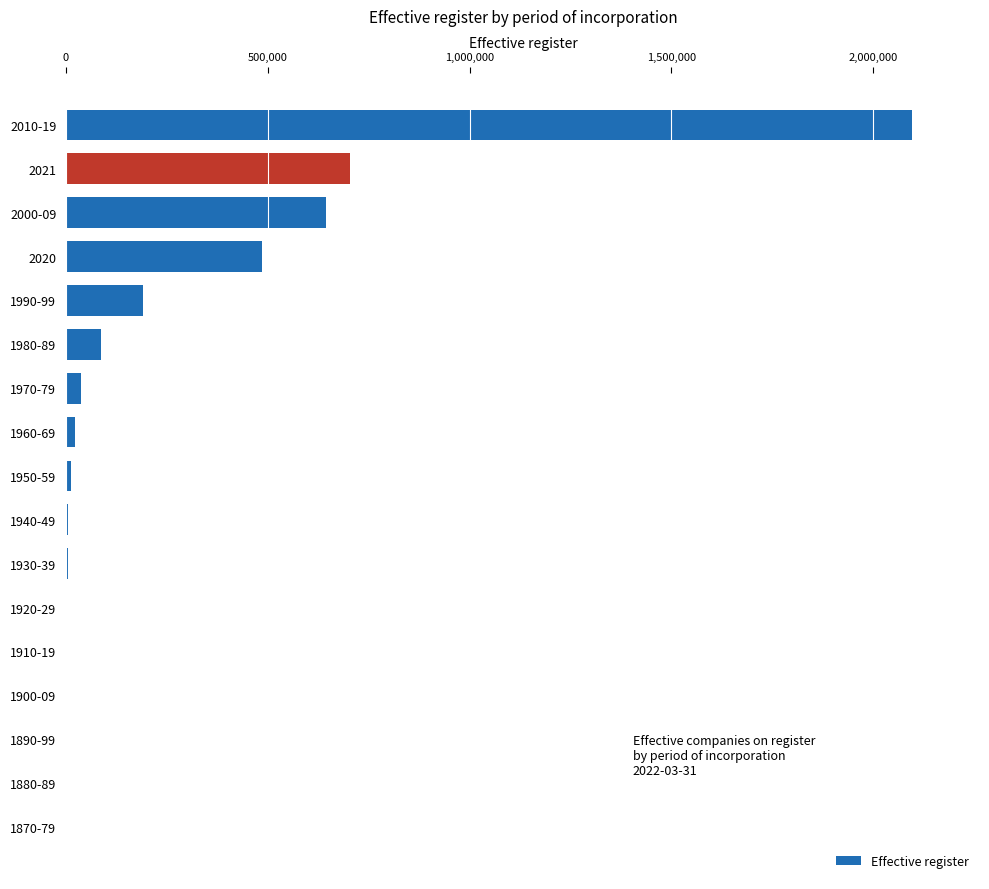

Are the bars grouped side by side (vs. stacked)?

No